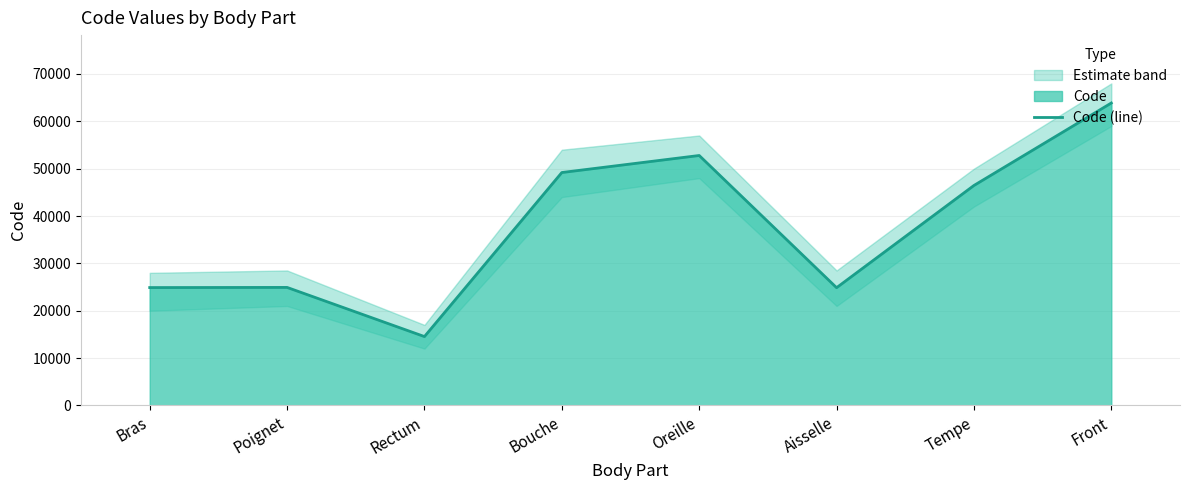

How many points are higher than both their immediate neighbors (excluding endpoints)?

2